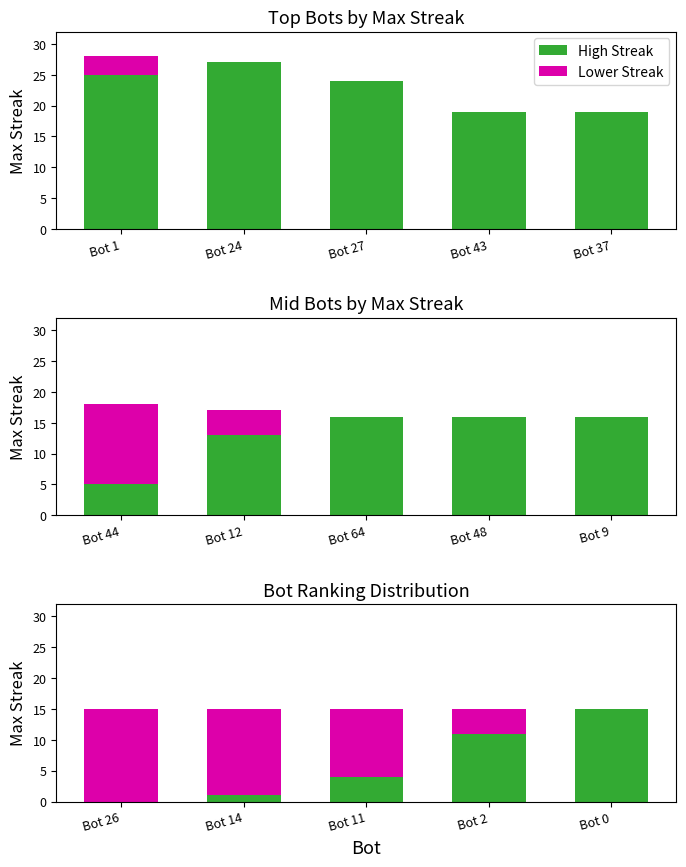

What is the difference between the maximum and second lowest values in the Lower Streak series?

11